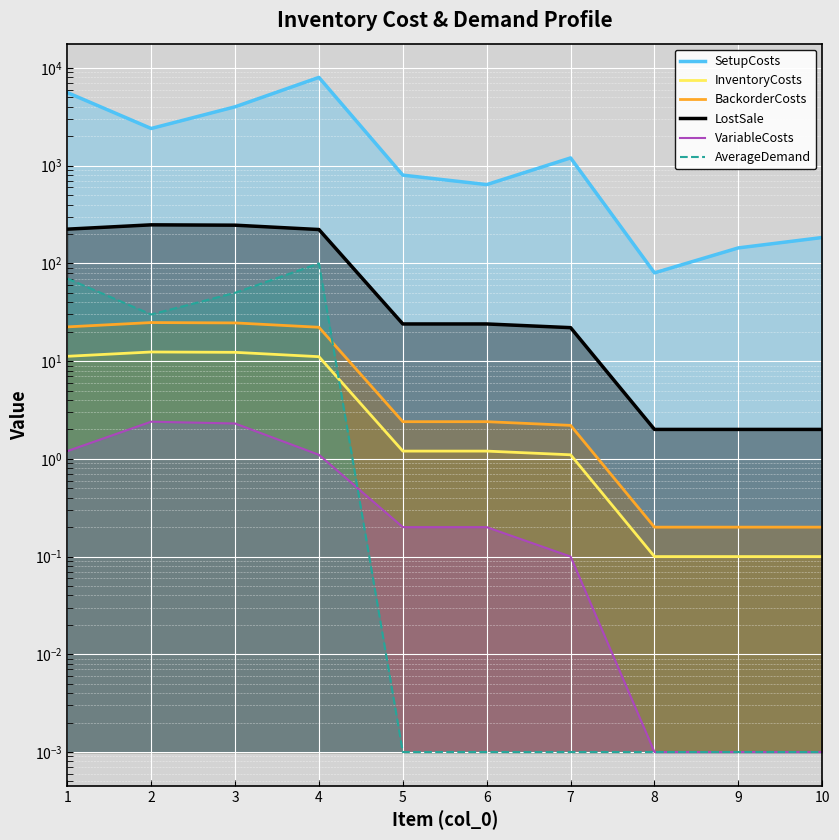

At which label does BackorderCosts first exceed 2?

1